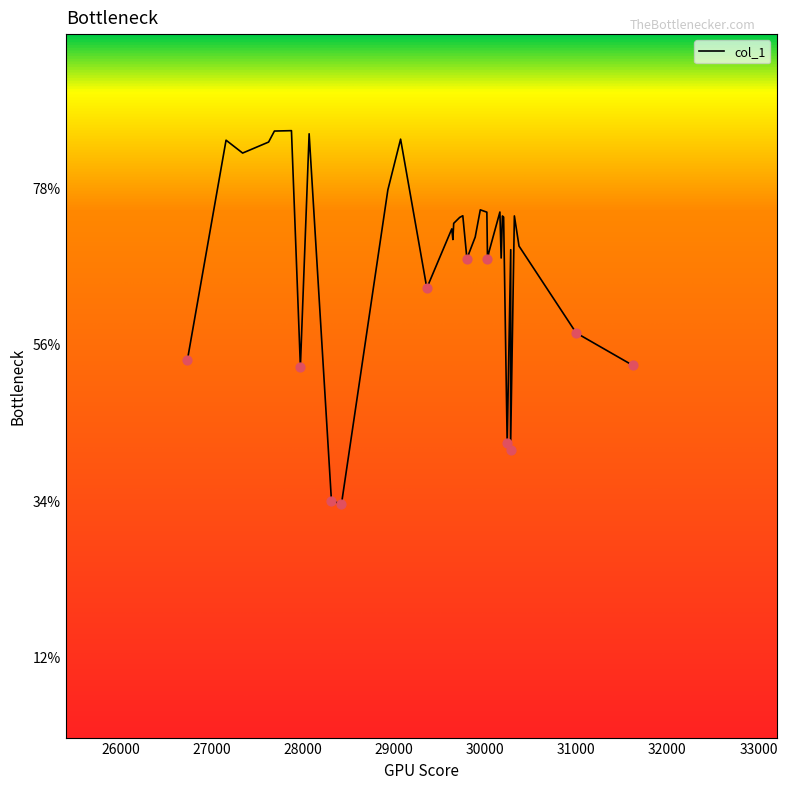

Approximately how many times larger is the value at 29721 compared to 27623?

1.0